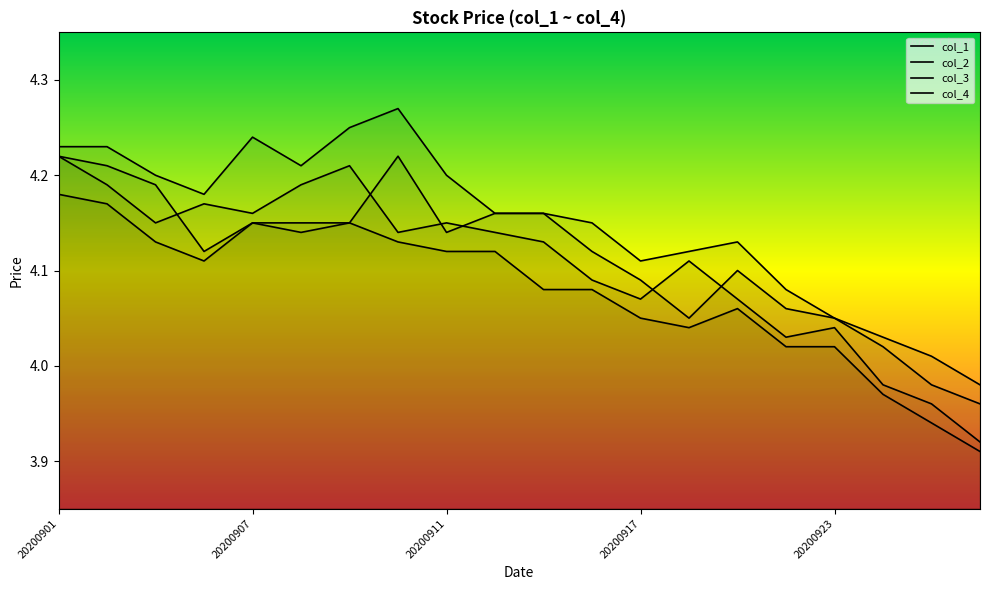

What is the minimum value for col_4?

3.9